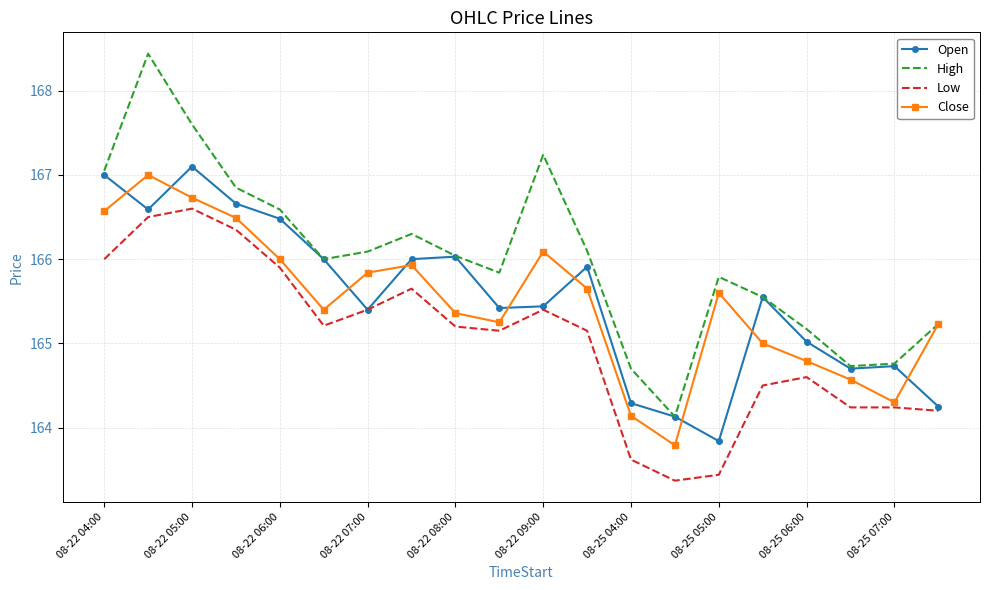

Which series has the largest range (max minus min)?

High